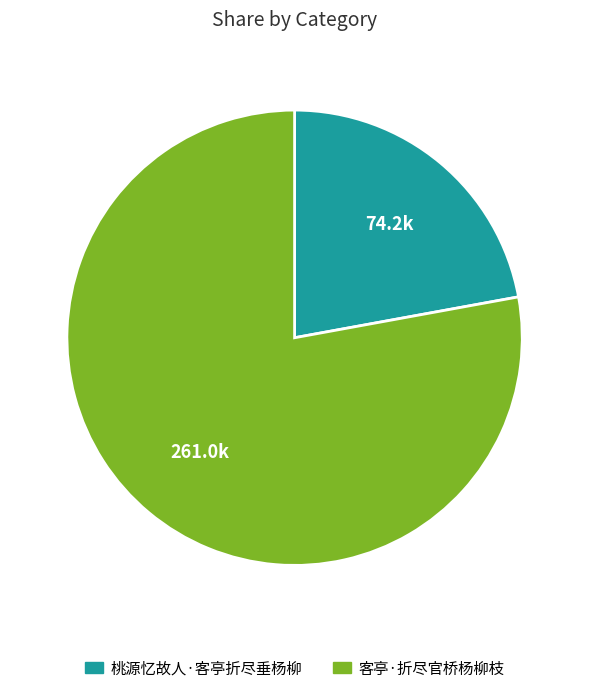

What is the ratio of the value at 桃源忆故人·客亭折尽垂杨柳 to the value at 客亭·折尽官桥杨柳枝?

0.3